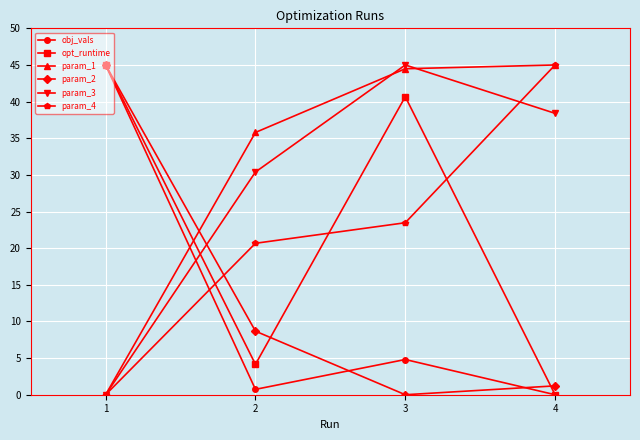

How many data points in opt_runtime are less than 40?

2